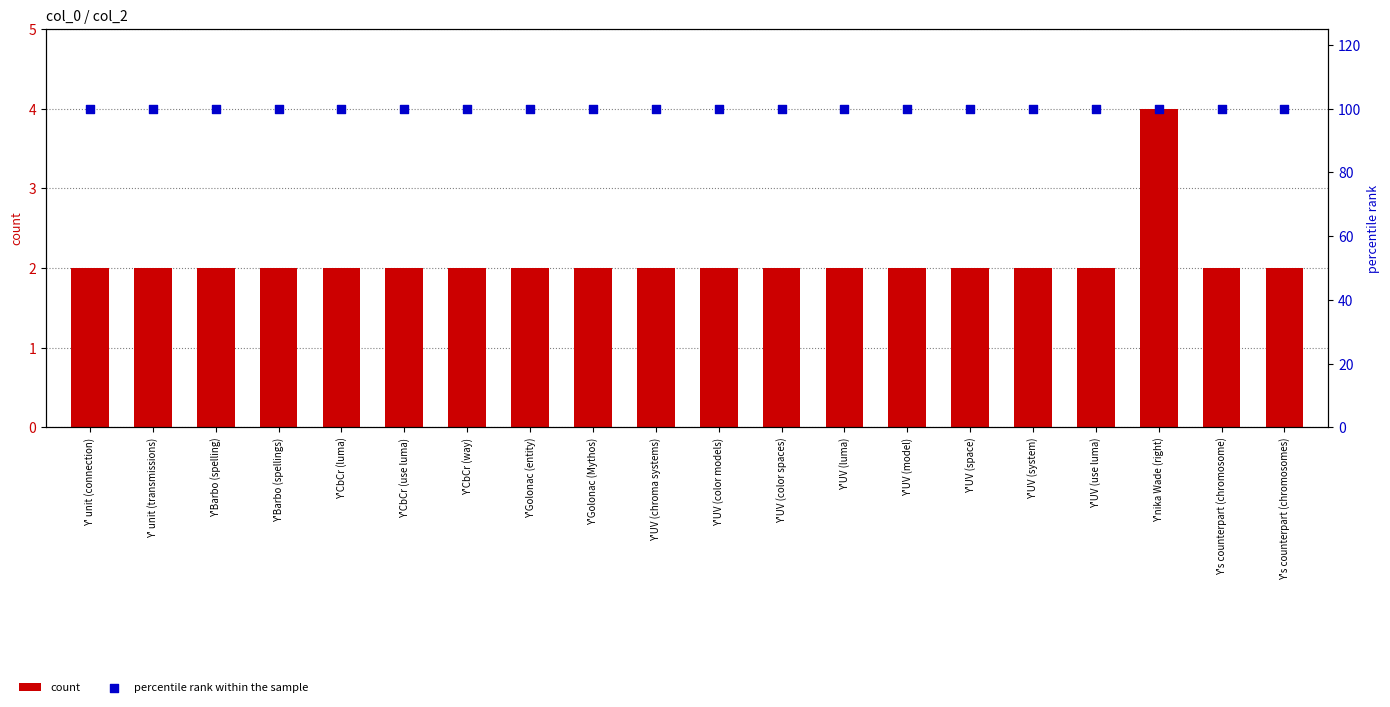

Which series contains the highest Y value?

percentile rank within the sample